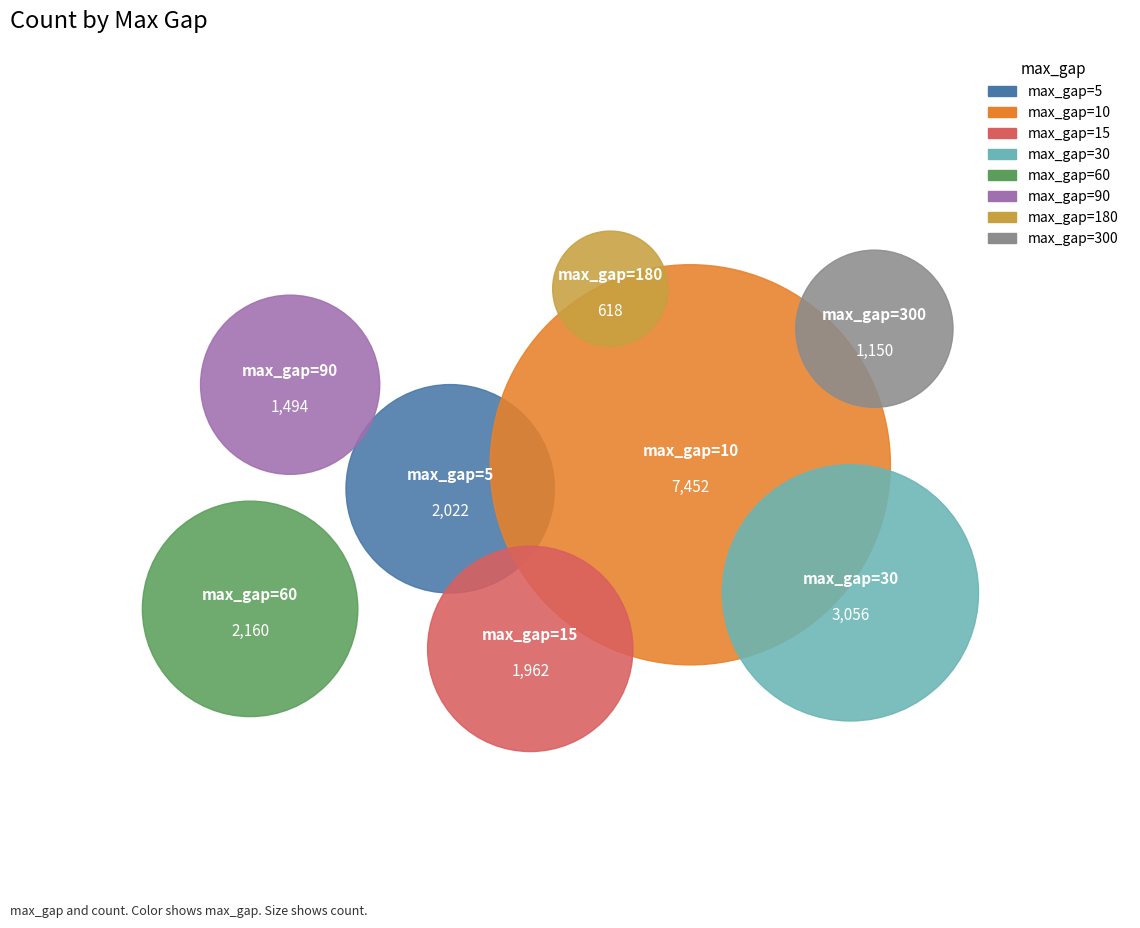

To the nearest percent, what is the difference between the largest and smallest slice percentages?

34%